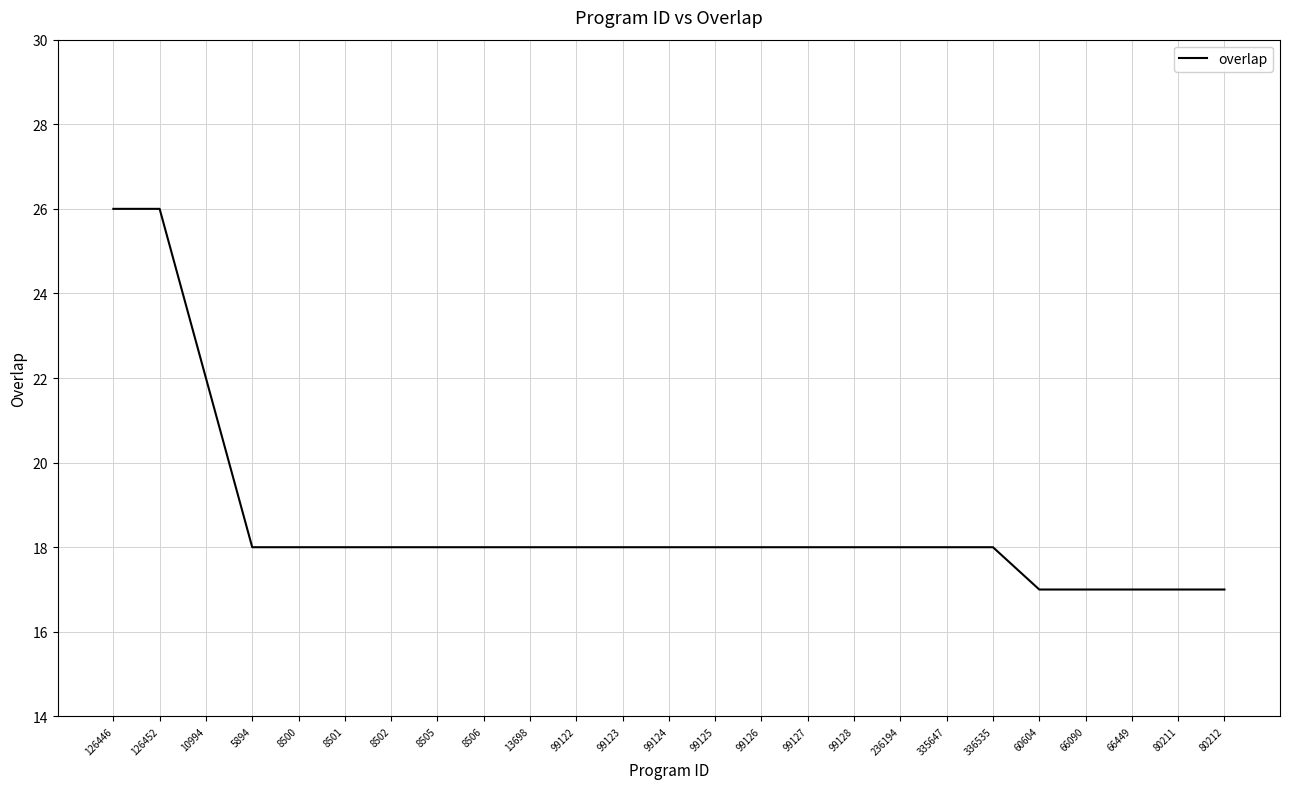

What position from the right is 8506?

17